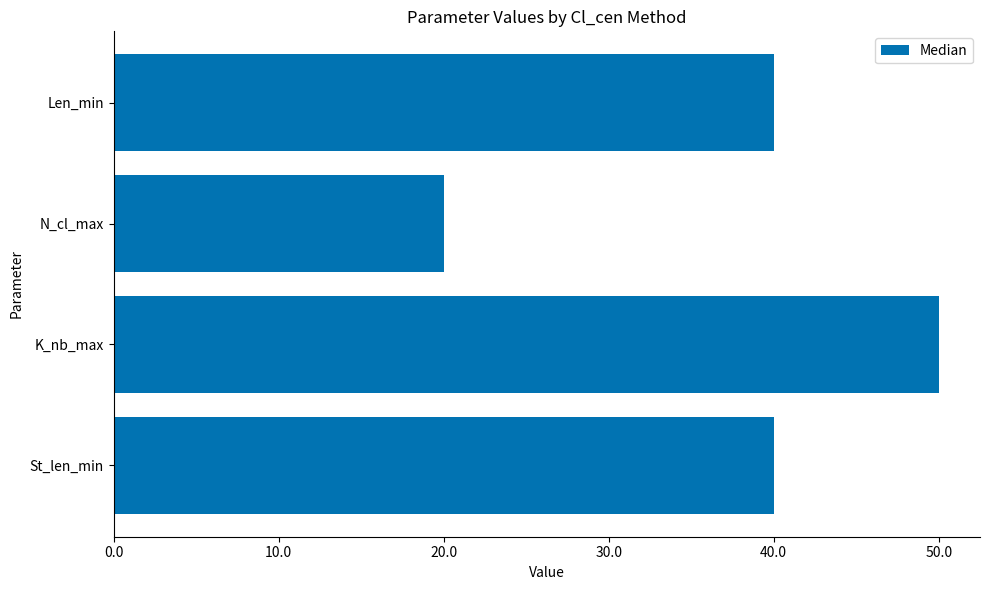

What is the smallest value displayed?

20